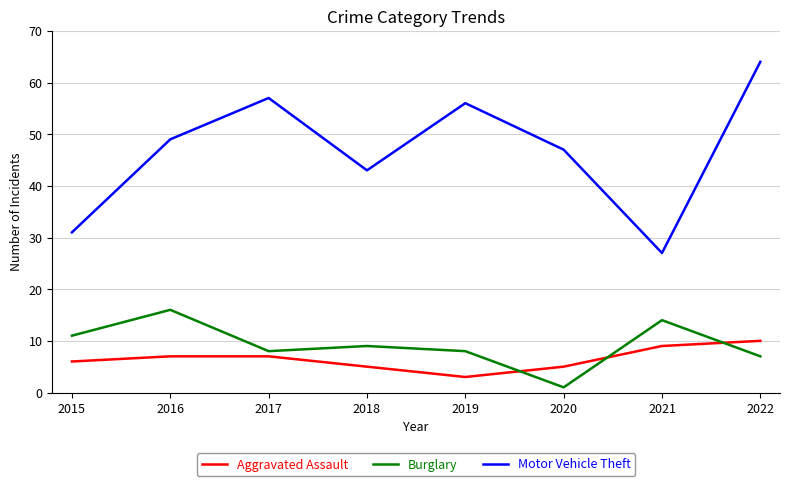

Which category has the lowest value in the Burglary series?

2020